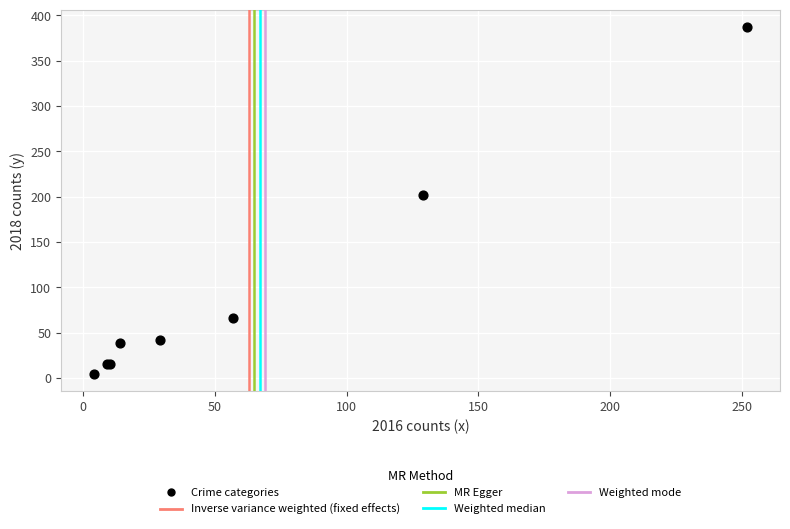

What Y value in the scatter plot is closest to 196?

202